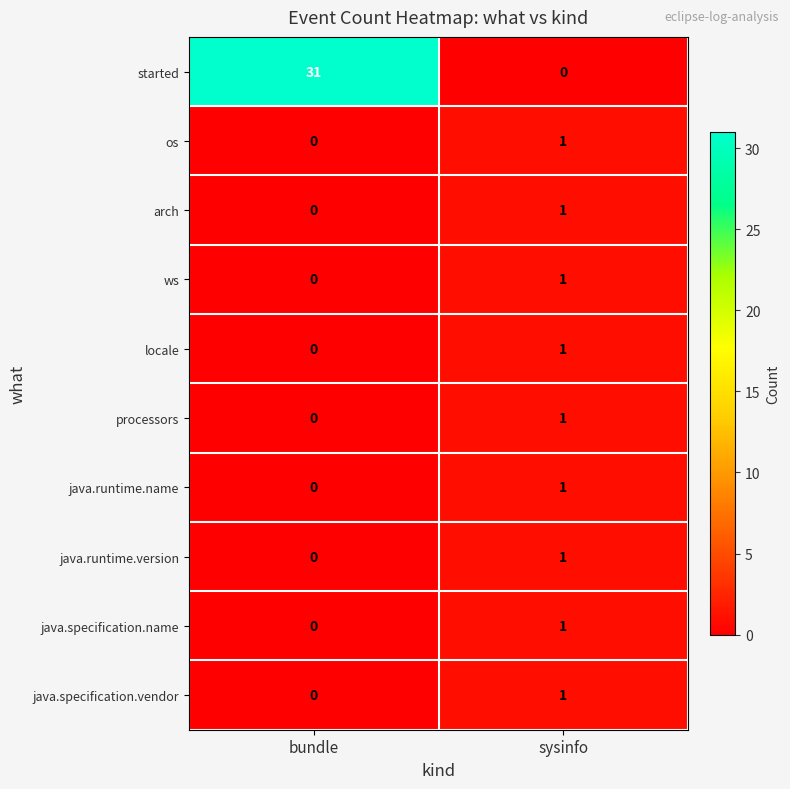

Is it true that java.runtime.name equals 1 at bundle?

False